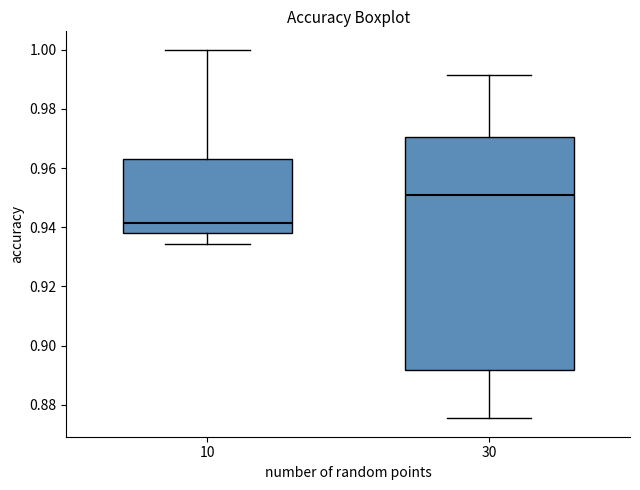

Which box's median line is the highest?

30